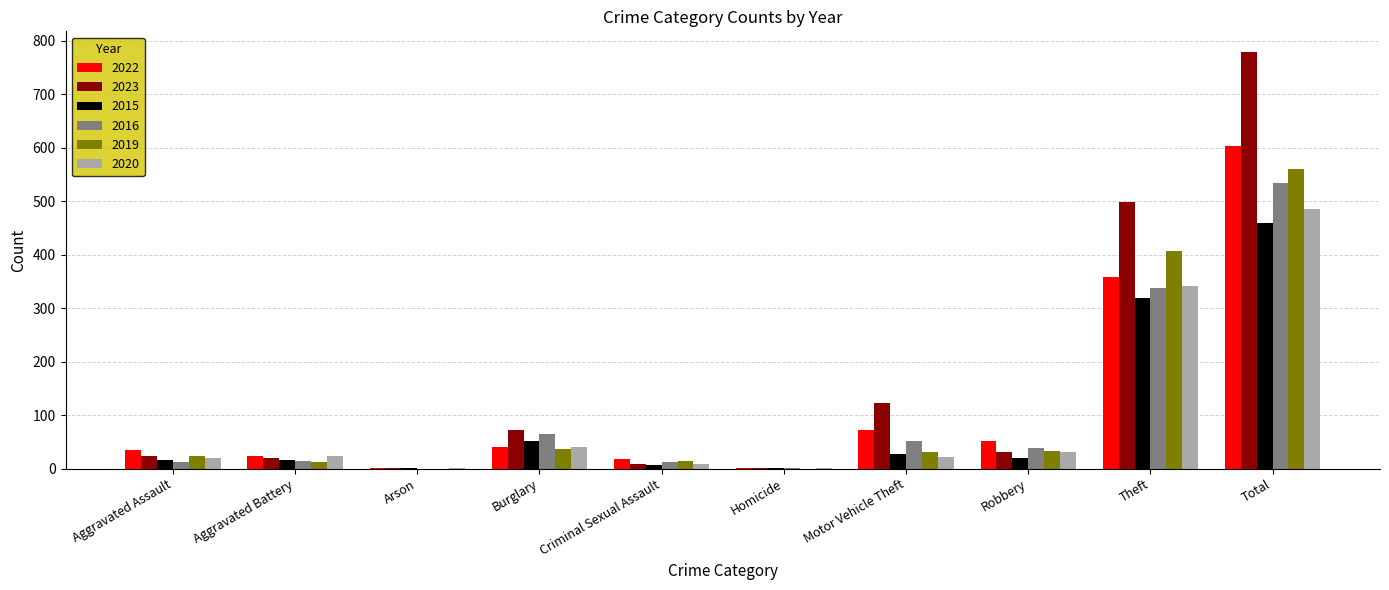

What is the average value of the 2015 series?

92